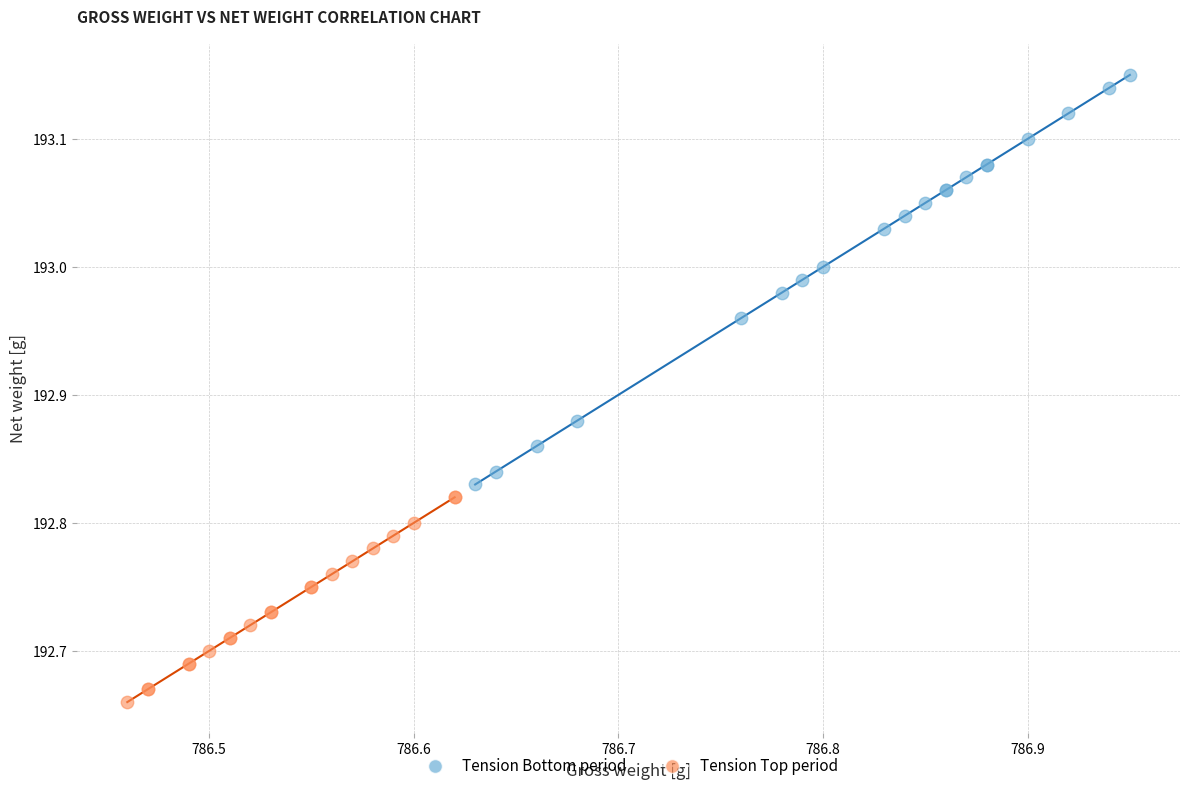

Which series contains the highest Y value?

Tension Bottom period